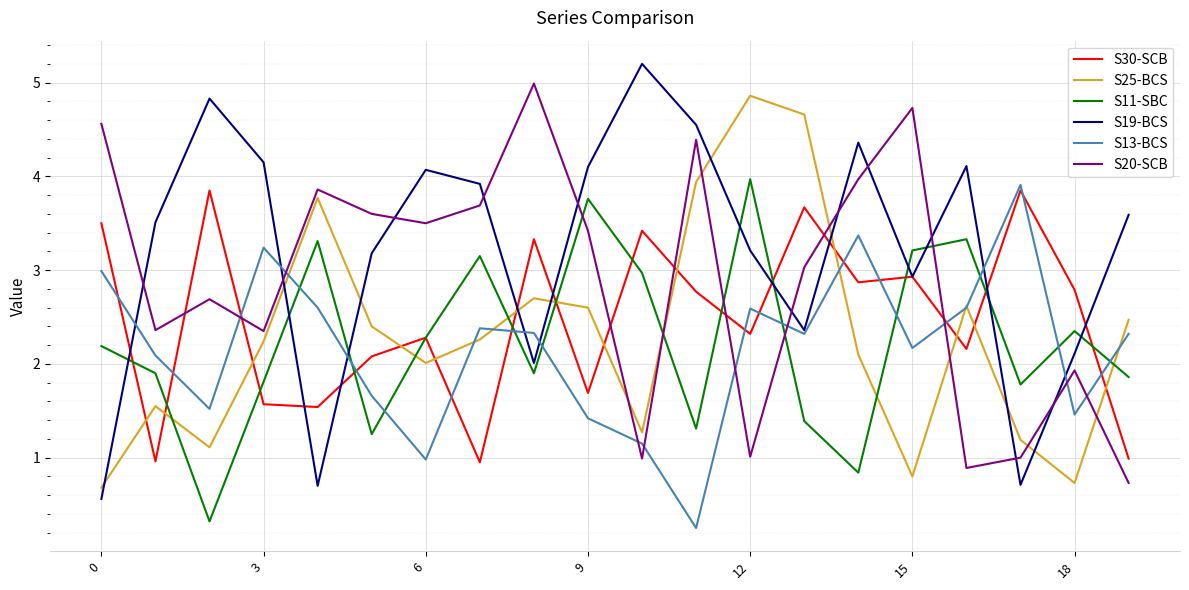

True or false: S25-BCS and S19-BCS cross at least once.

True